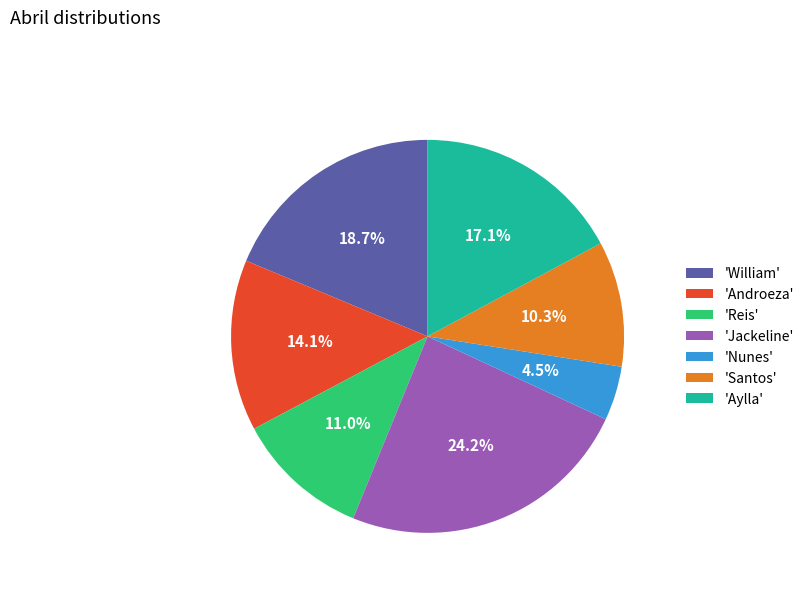

To the nearest percent, what is the average slice percentage?

14%